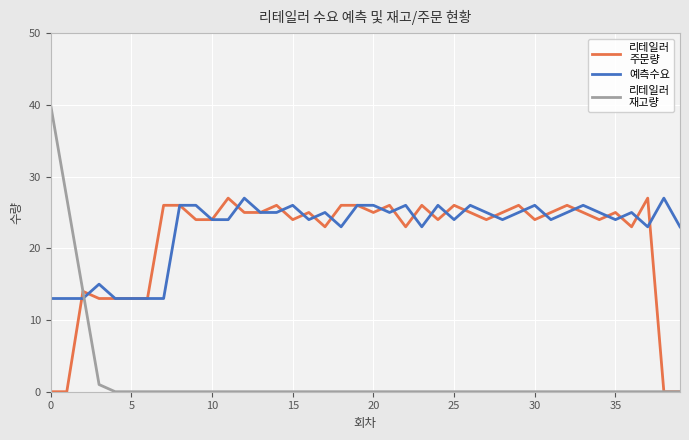

What is the maximum value shown in the chart?

40